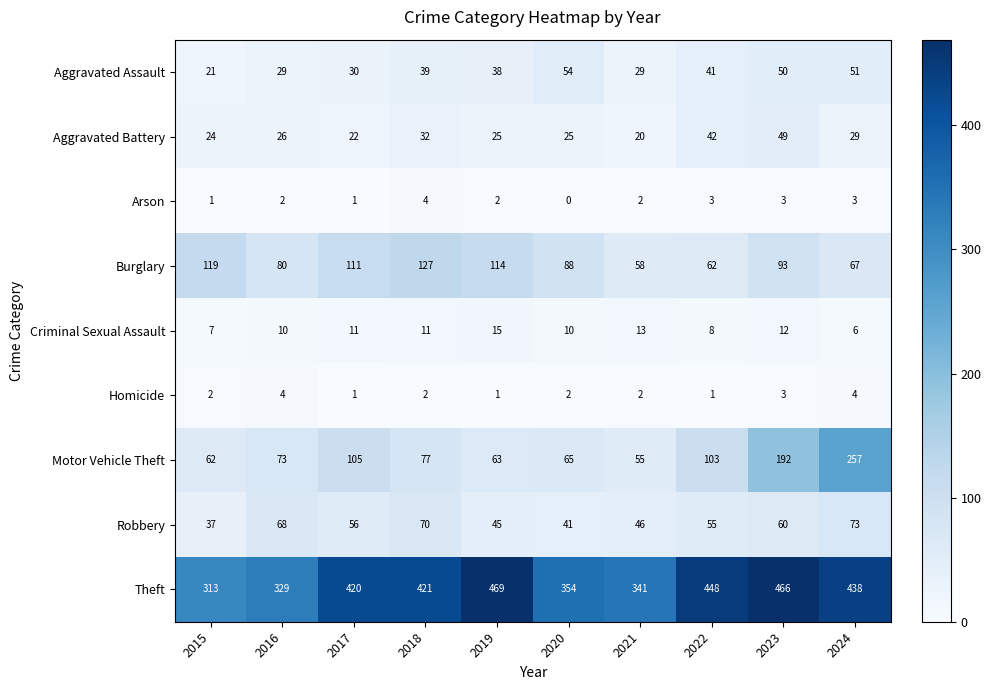

Which series has the widest spread of values?

Motor Vehicle Theft